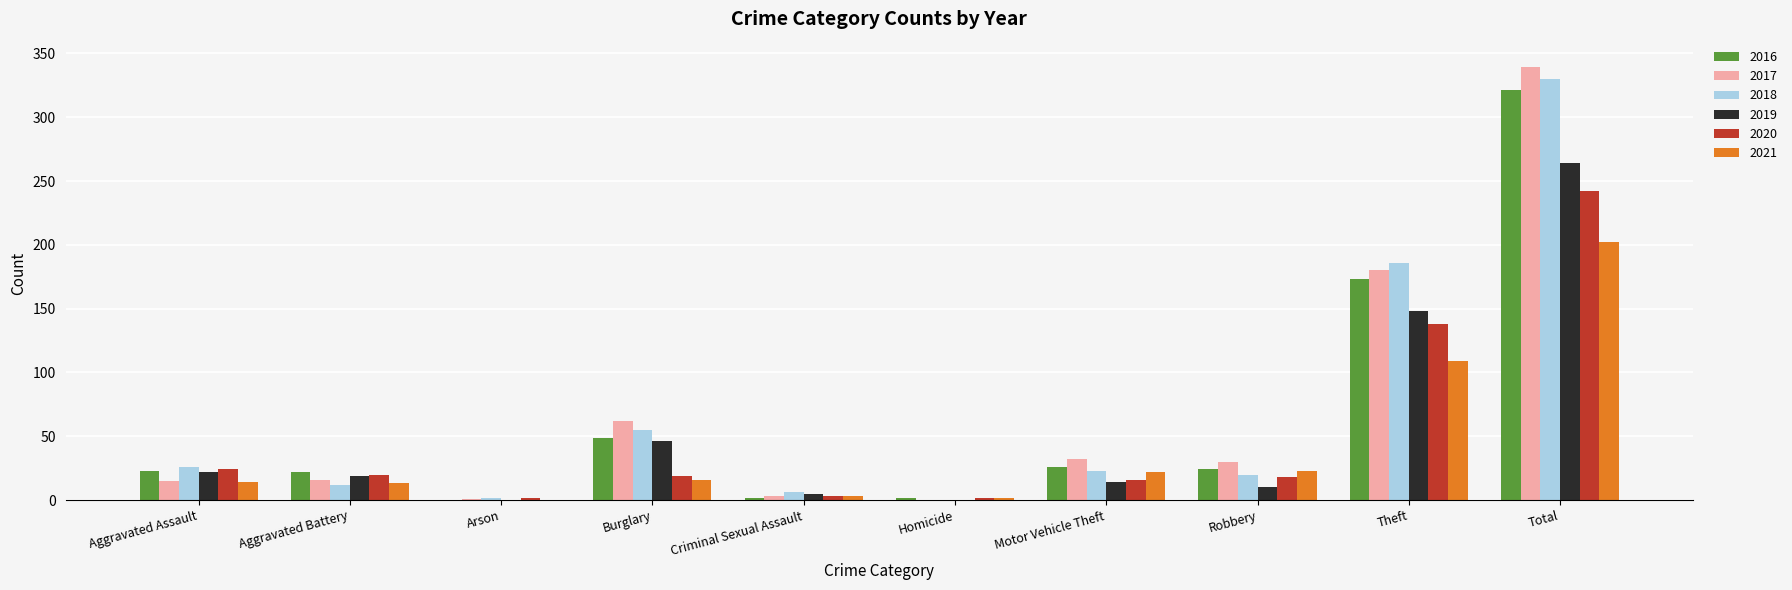

Which label corresponds to the largest value in the chart?

Total